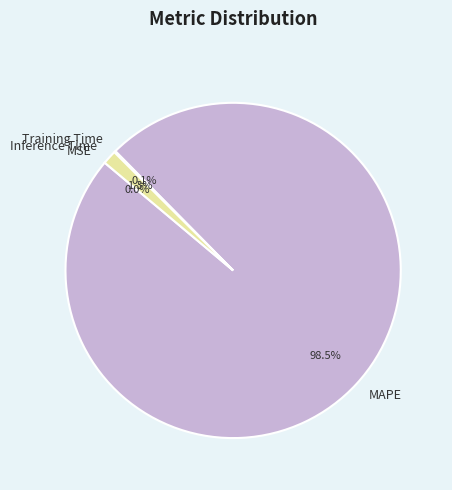

To the nearest percent, what is the average slice percentage?

25%